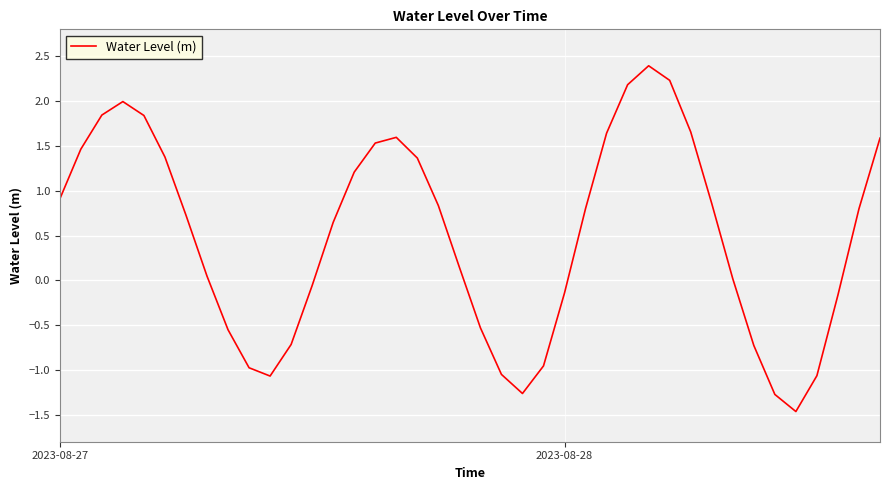

What is the greatest value displayed?

2.4